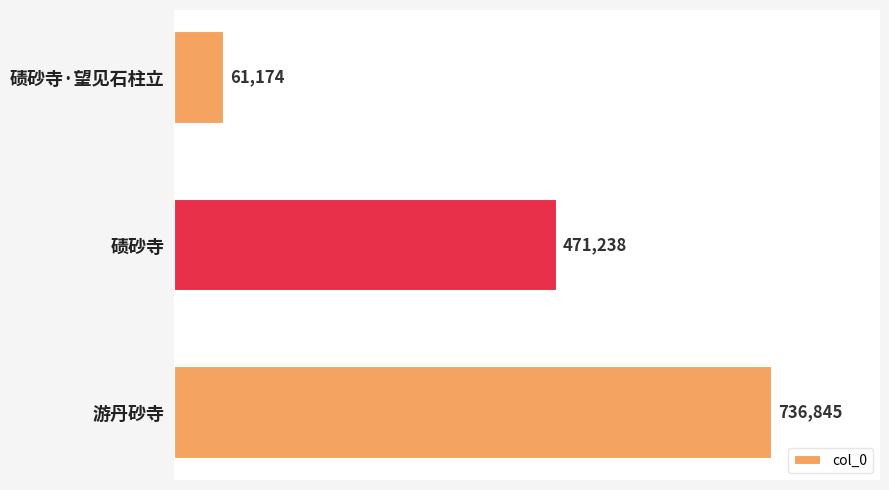

Does the chart contain stacked bars?

No